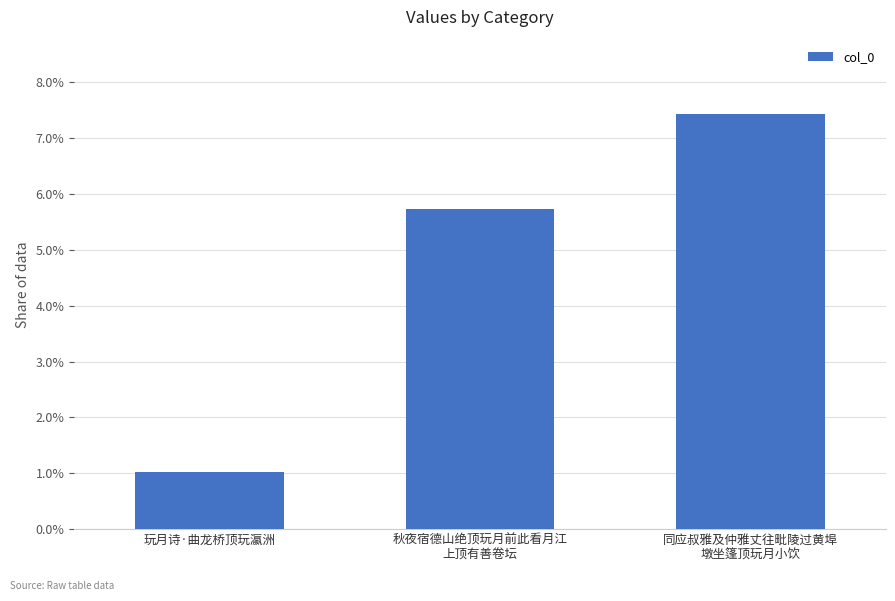

What is the change in value from 玩月诗·曲龙桥顶玩瀛洲 to 秋夜宿德山绝顶玩月前此看月江
上顶有善卷坛?

+470523